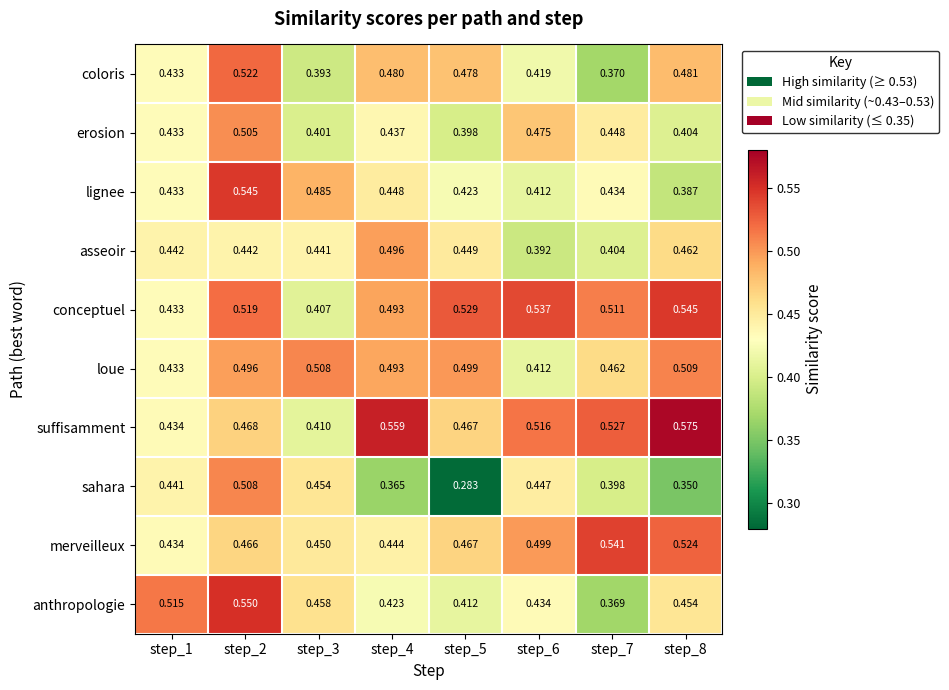

Which series has the widest spread of values?

sahara